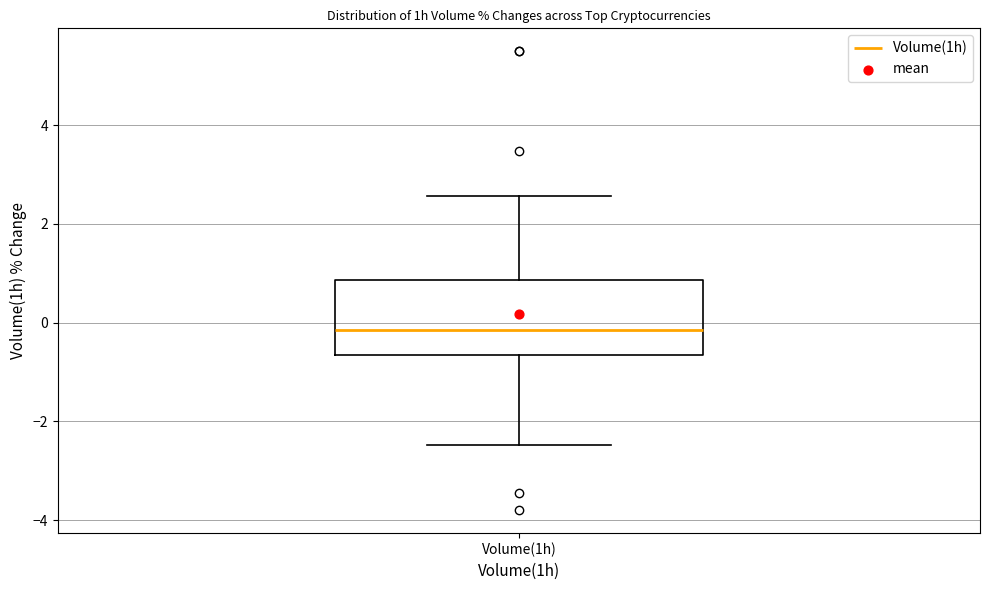

Where is the upper edge of the box for Volume(1h) on the y-axis? The values are not printed on the chart, so give them approximately, as read against the axis.

0.8